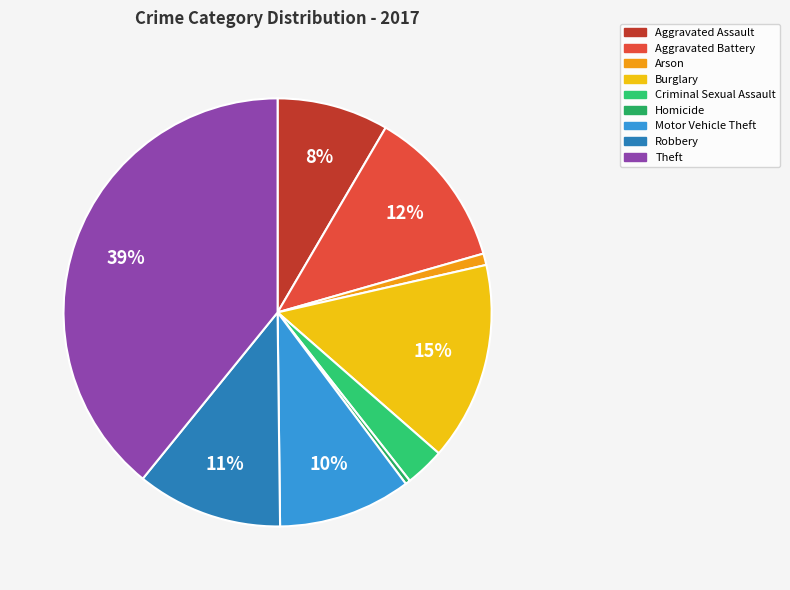

Which slice is the largest?

Theft